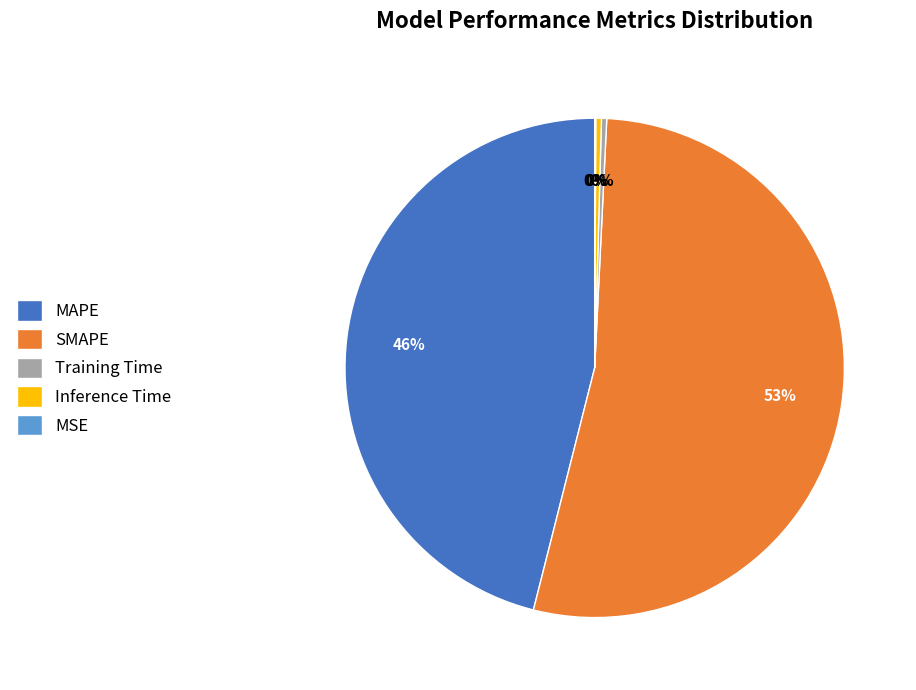

To the nearest percent, what percentage of the pie is MAPE?

46%